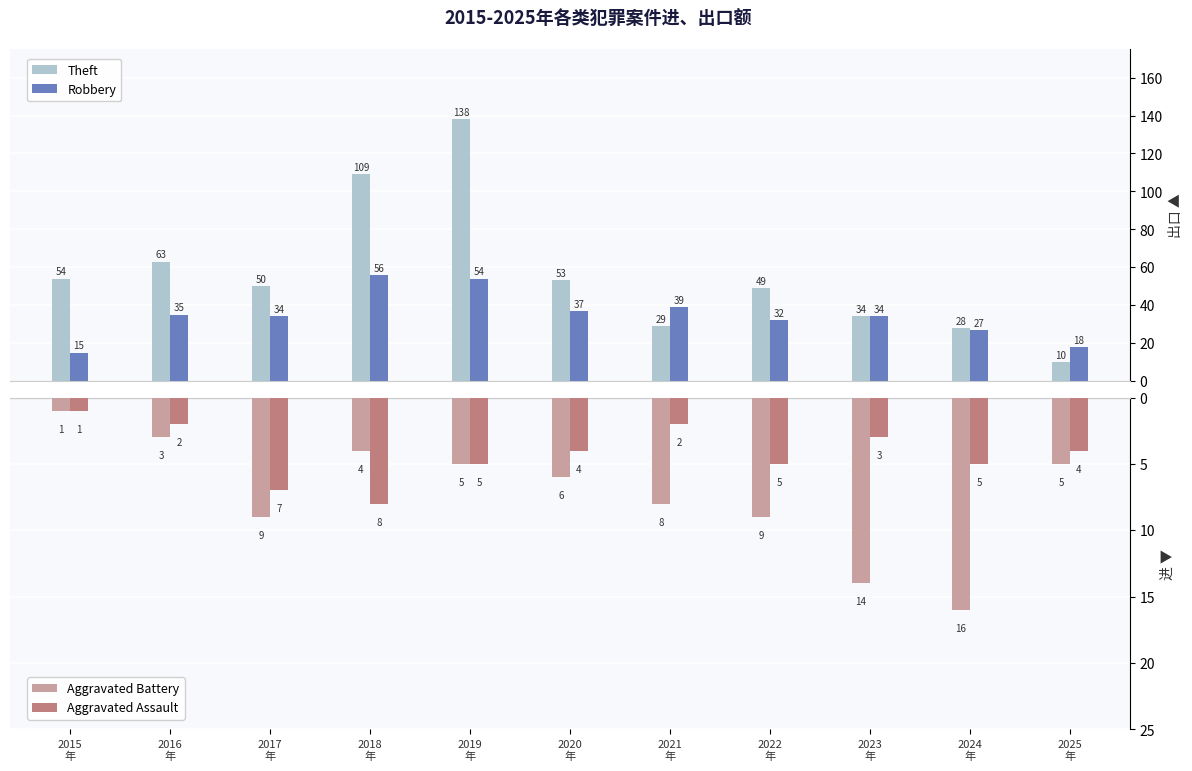

Where does the Aggravated Assault series first go above -4?

2015
年